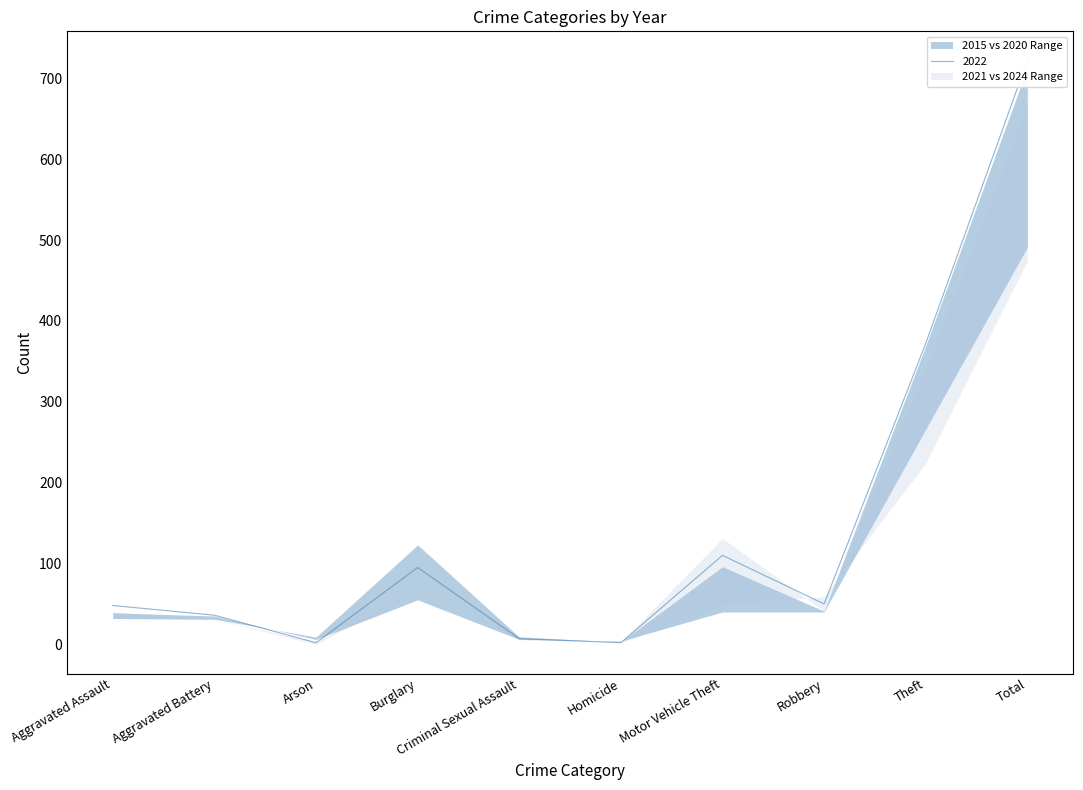

What is the difference between the 2020 values at Aggravated Battery and Homicide?

31